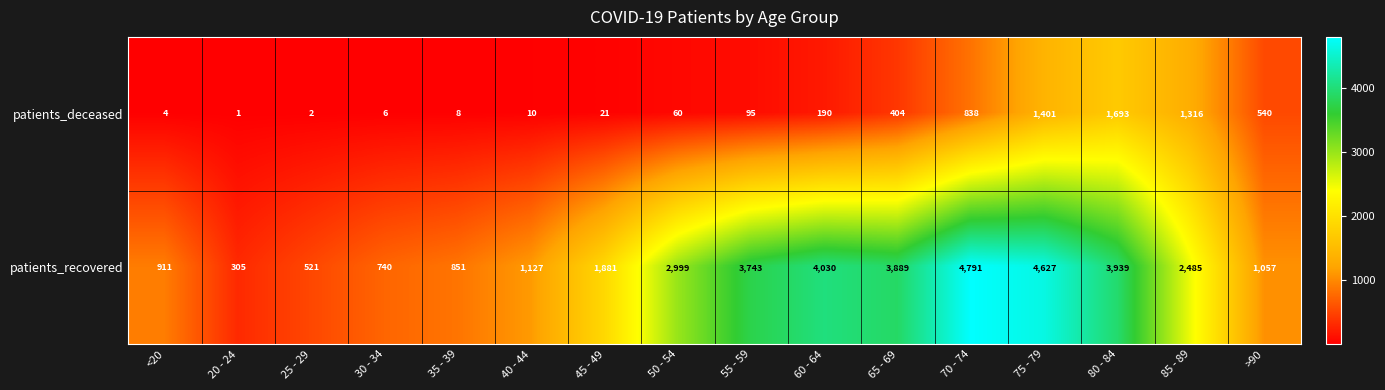

At which category does the chart reach its minimum across all series?

20 - 24